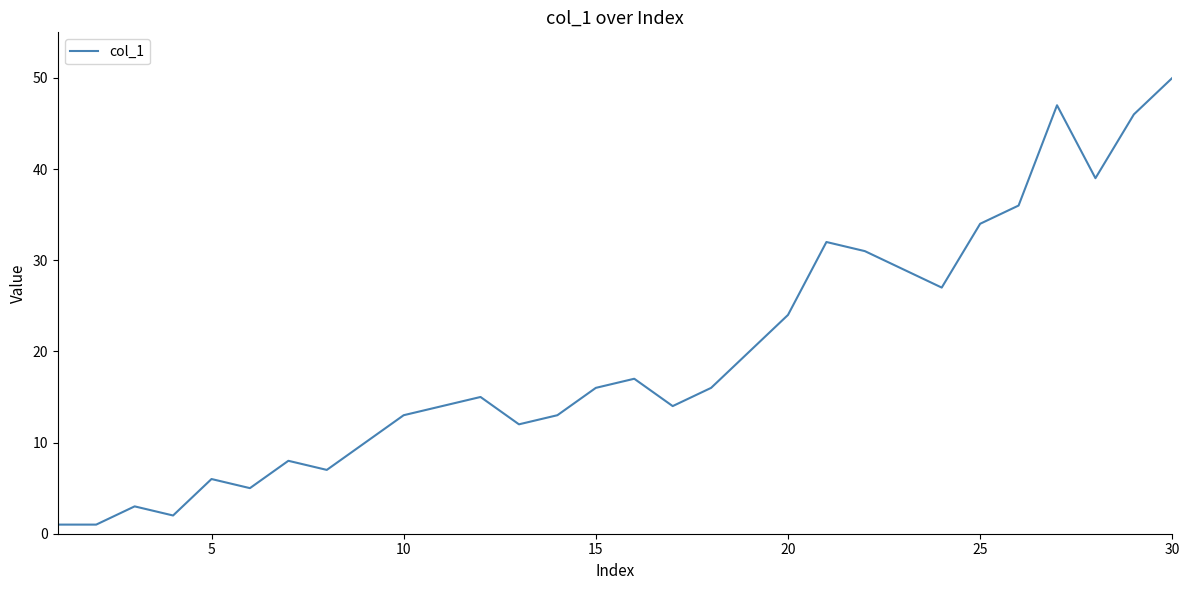

What is the difference between the maximum and minimum values?

49